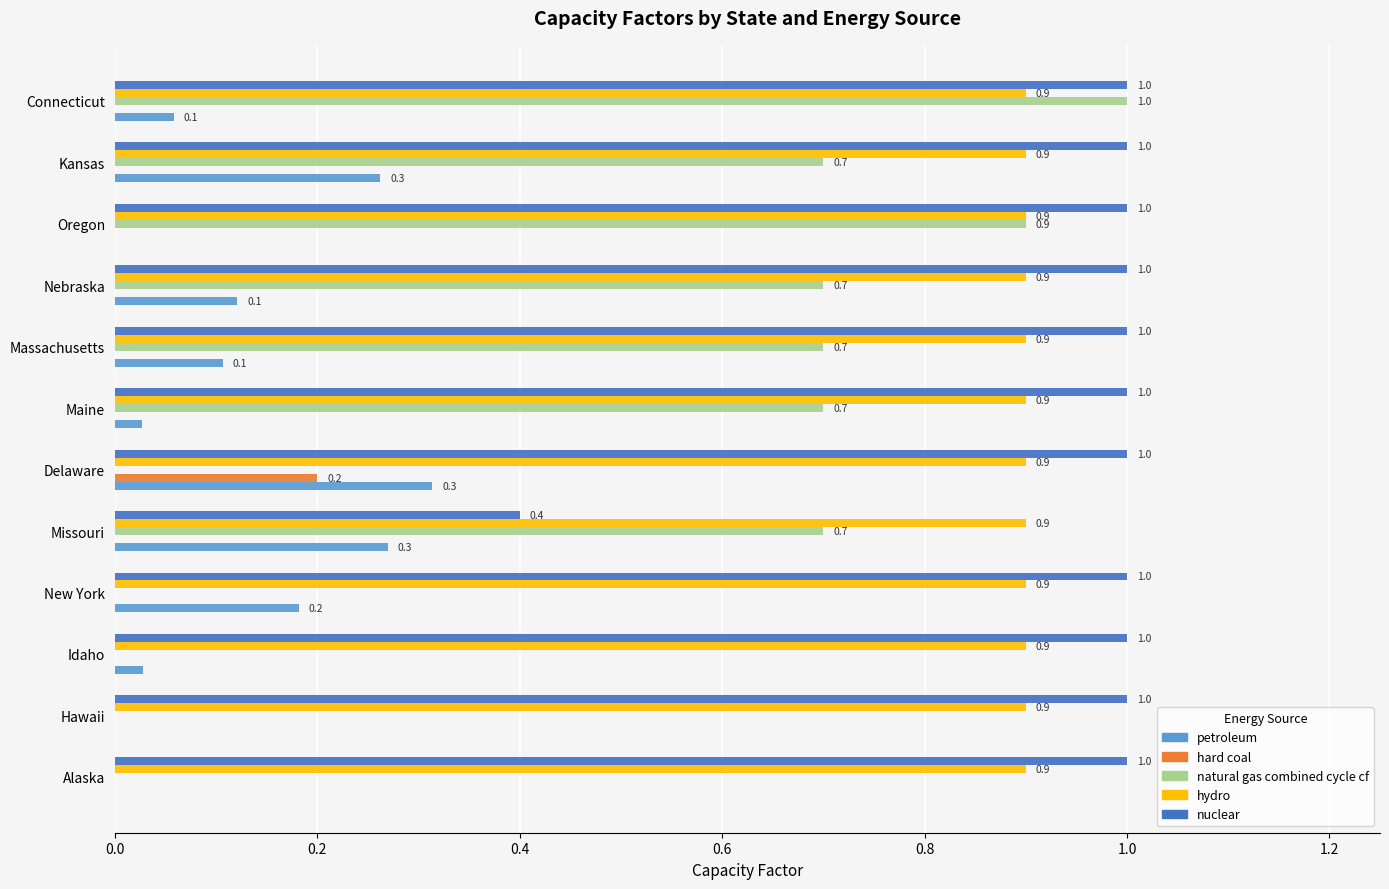

What is the sum of all hydro values?

10.8